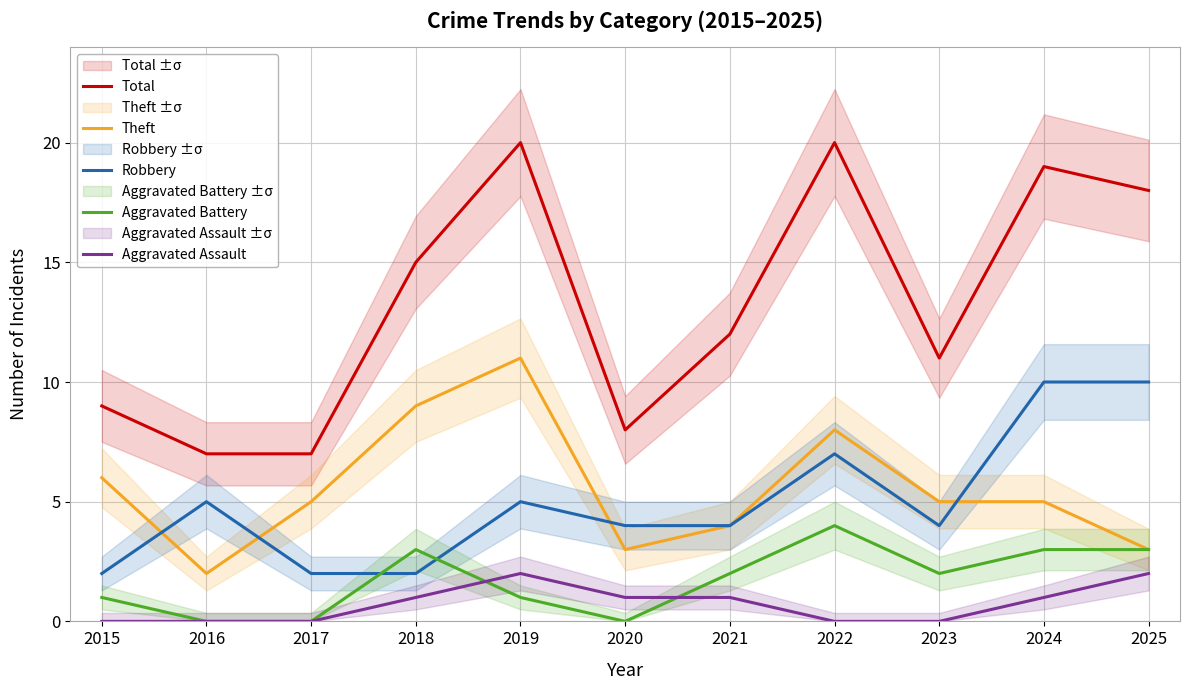

True or false: Theft and Total intersect in this chart.

False